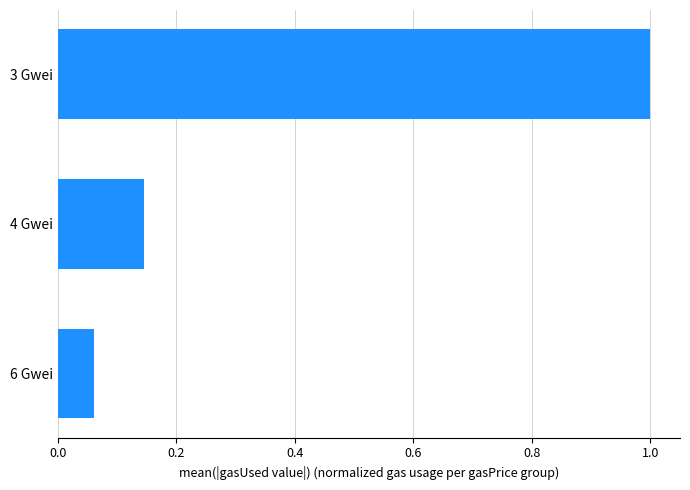

The value at 3 Gwei is 1.0. True or false?

True